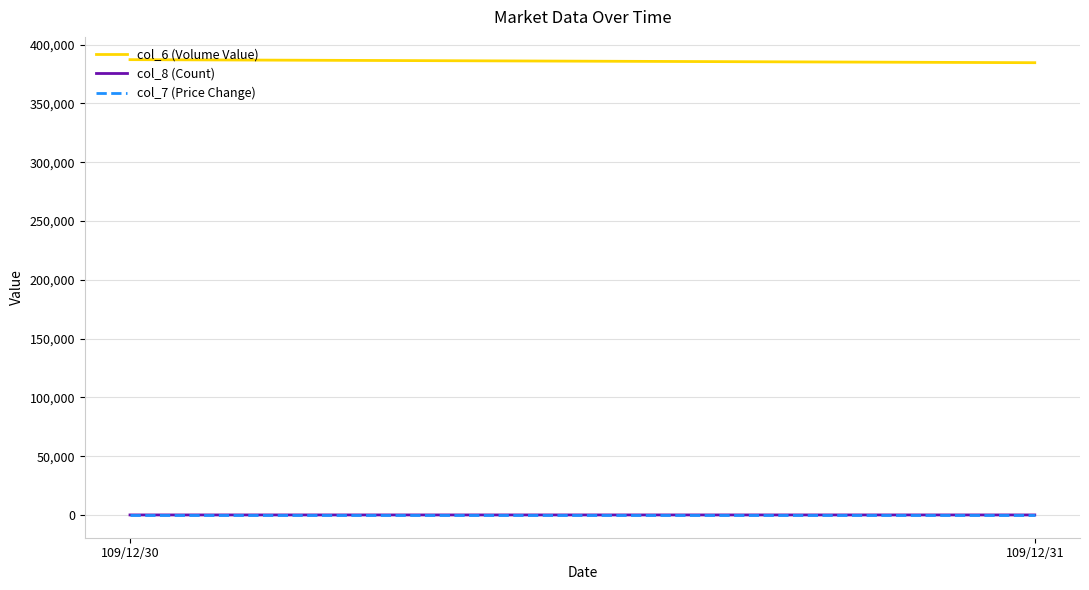

How many distinct data groups are displayed?

3